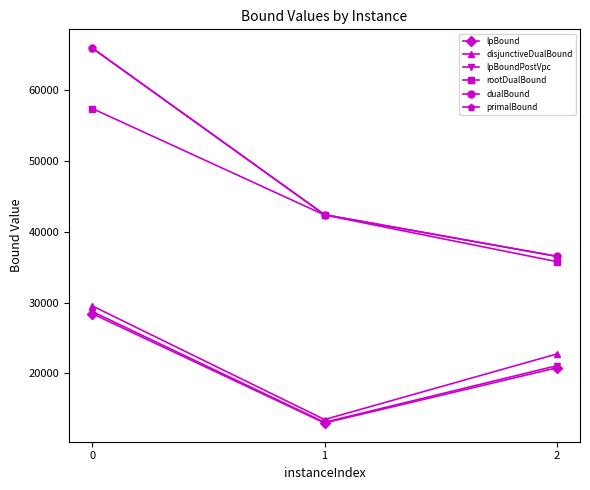

What is the total value across all series at 0?

275806.4